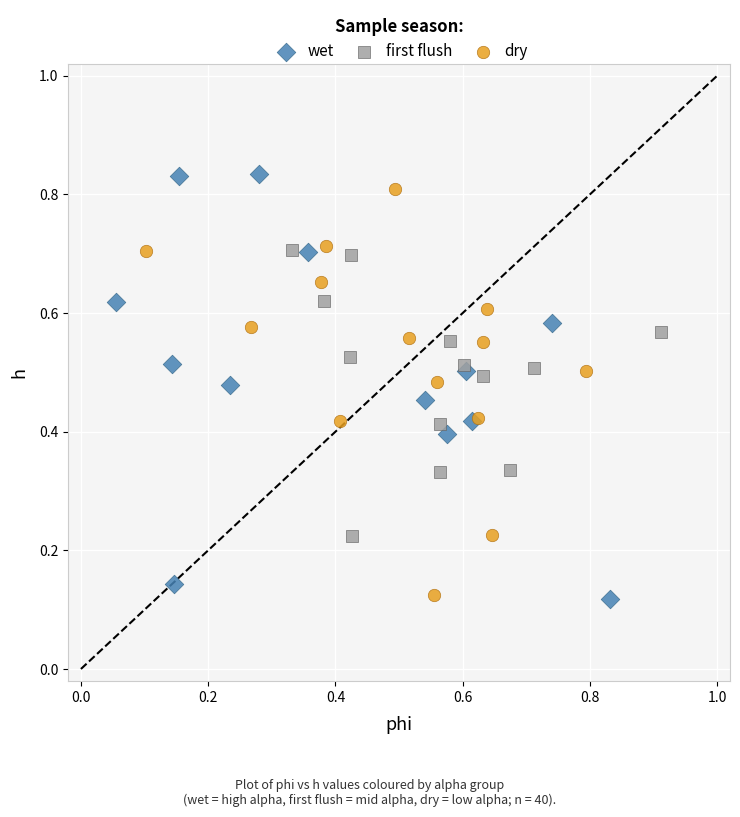

Which series reaches the maximum Y coordinate?

wet